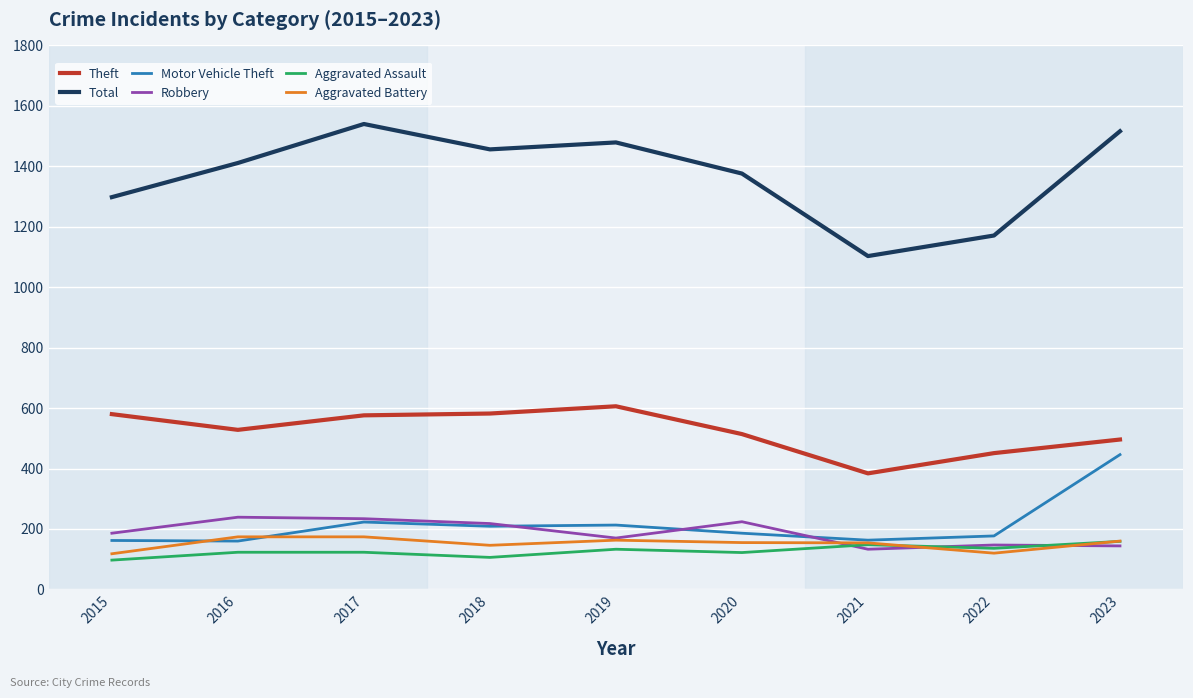

What is the minimum value for Motor Vehicle Theft?

160